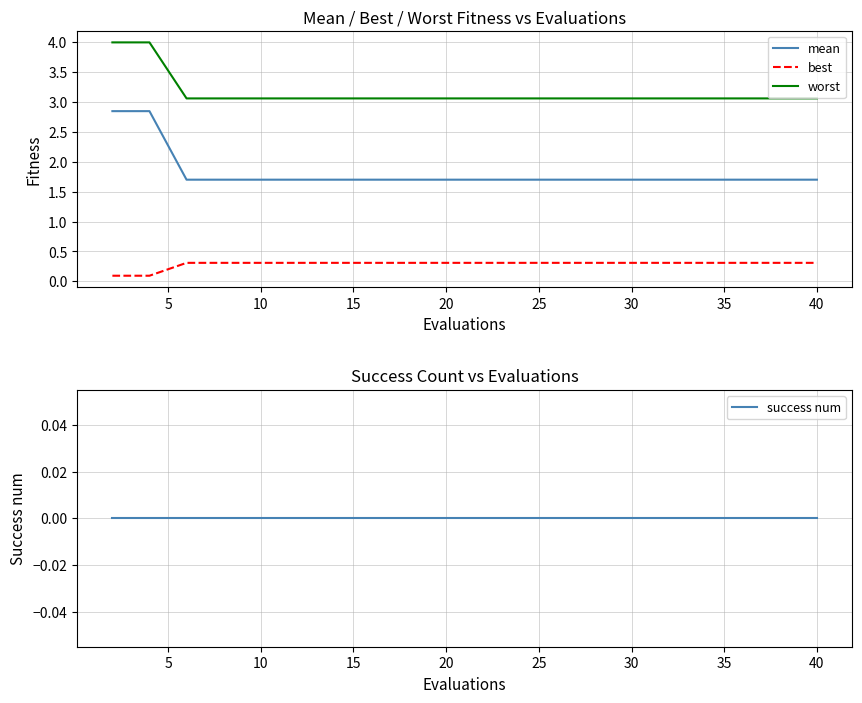

True or false: best and success num cross at least once.

False